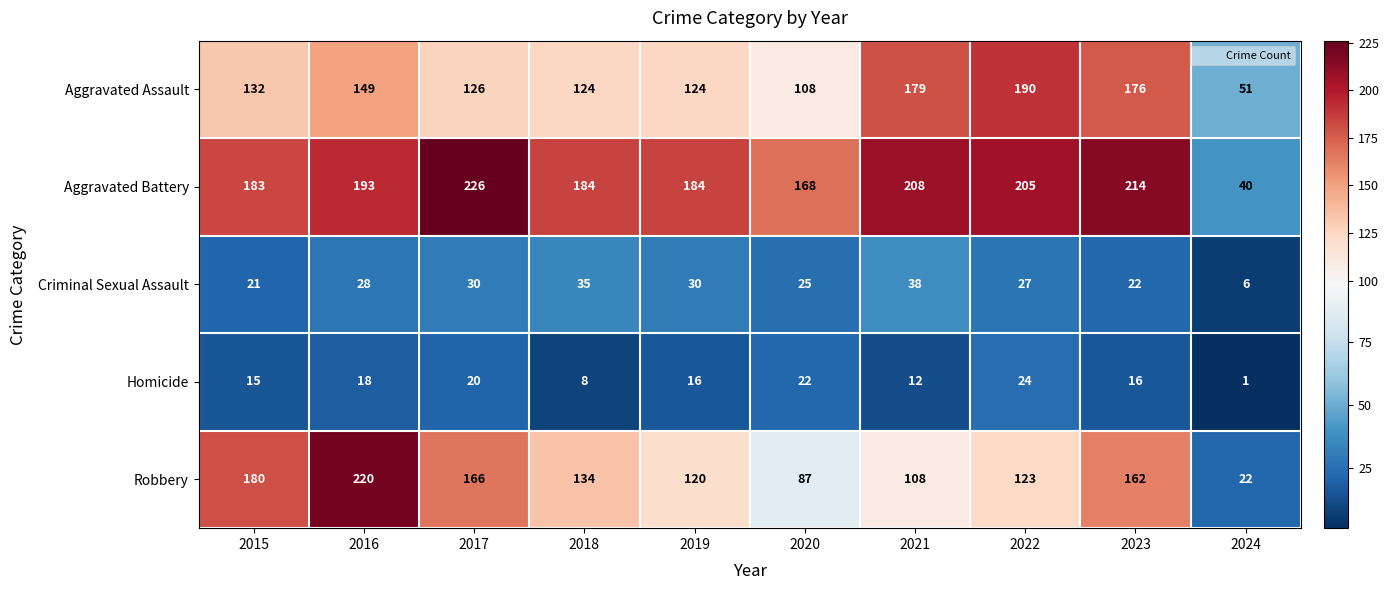

At 2023, list the series in order from smallest to largest.

Homicide, Criminal Sexual Assault, Robbery, Aggravated Assault, Aggravated Battery